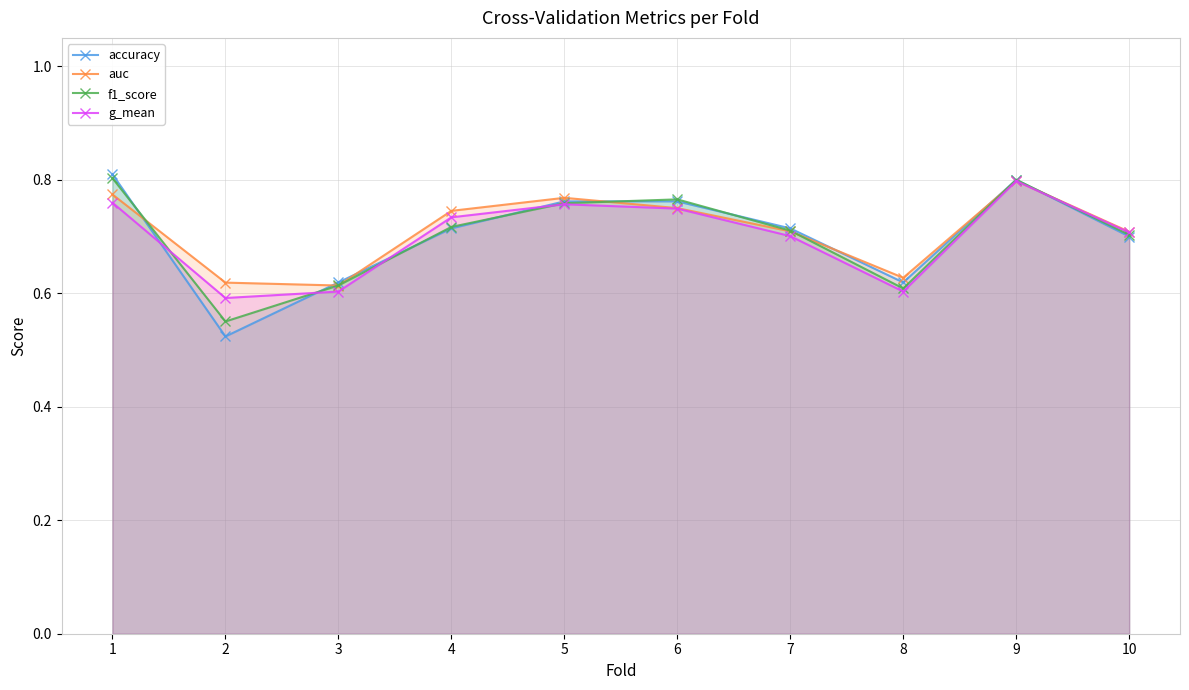

What is the difference between the maximum and minimum values in the accuracy series?

0.3